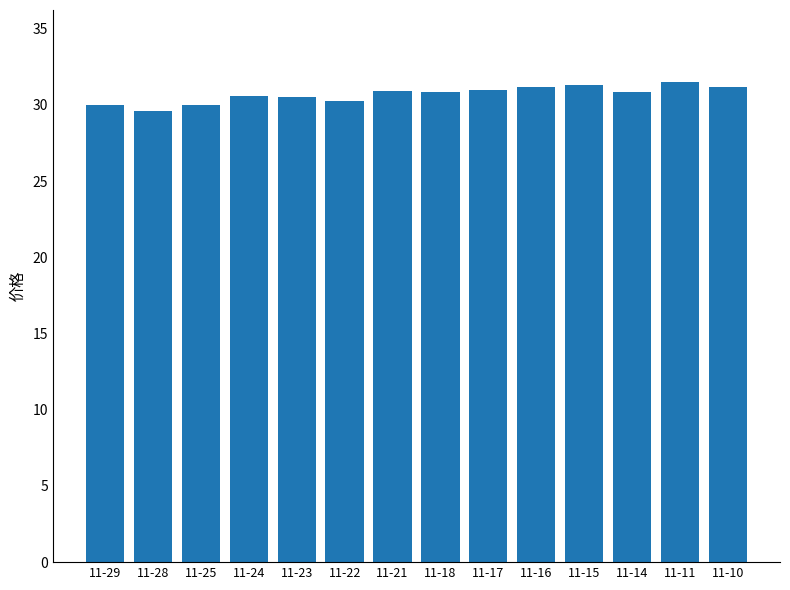

What is the value of the 6th bar from the left?

30.2